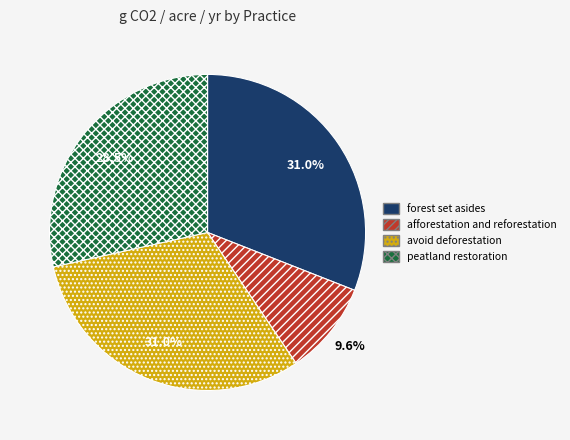

Does forest set asides represent more than half of the total?

No